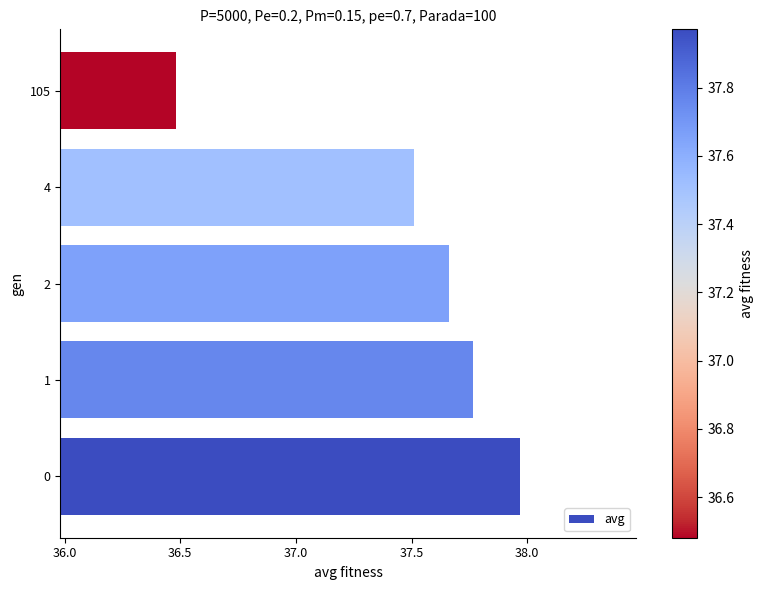

What is the change in value from 1 to 105?

-1.3